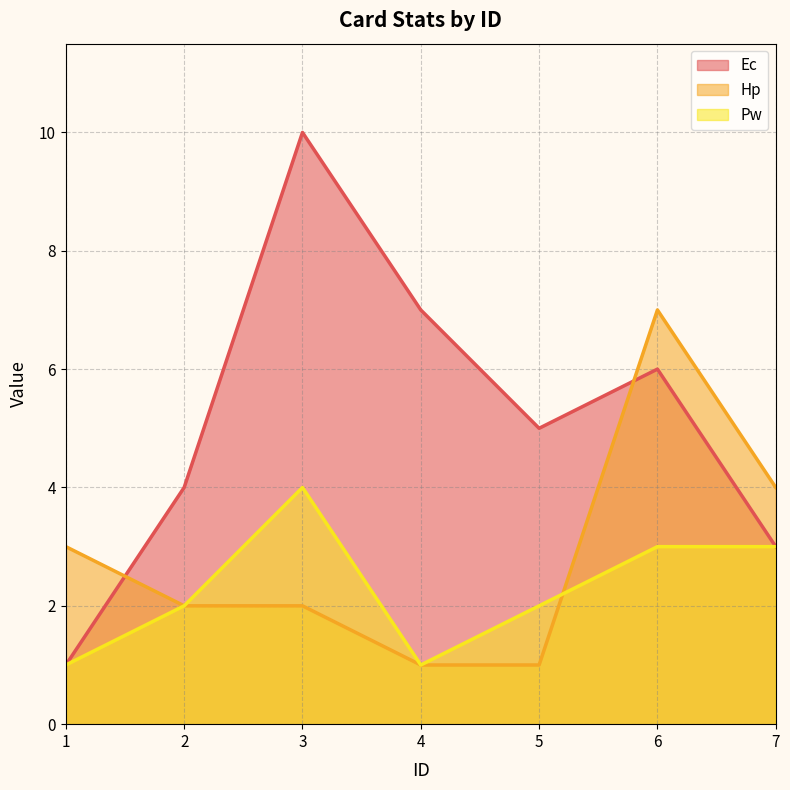

How many lines are shown in the chart?

3